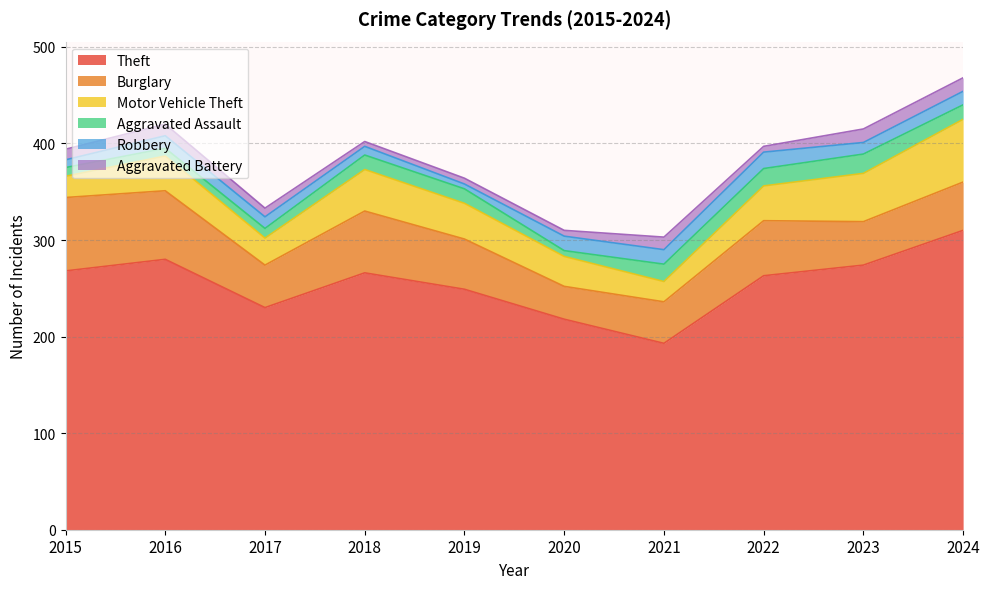

What is the average value of the Motor Vehicle Theft series?

37